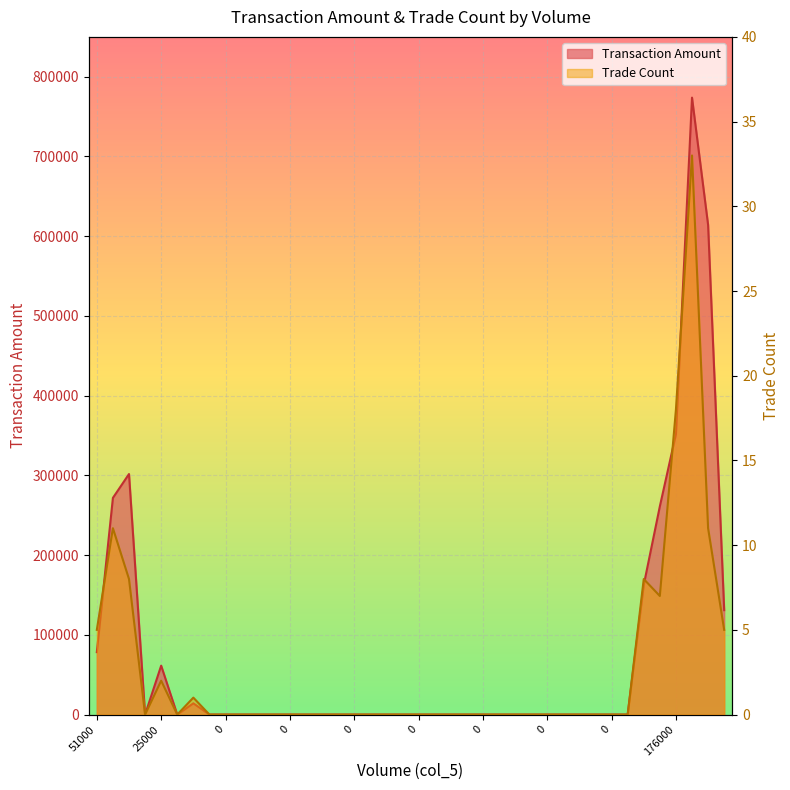

What are all the series names shown in the legend?

Transaction Amount, Trade Count